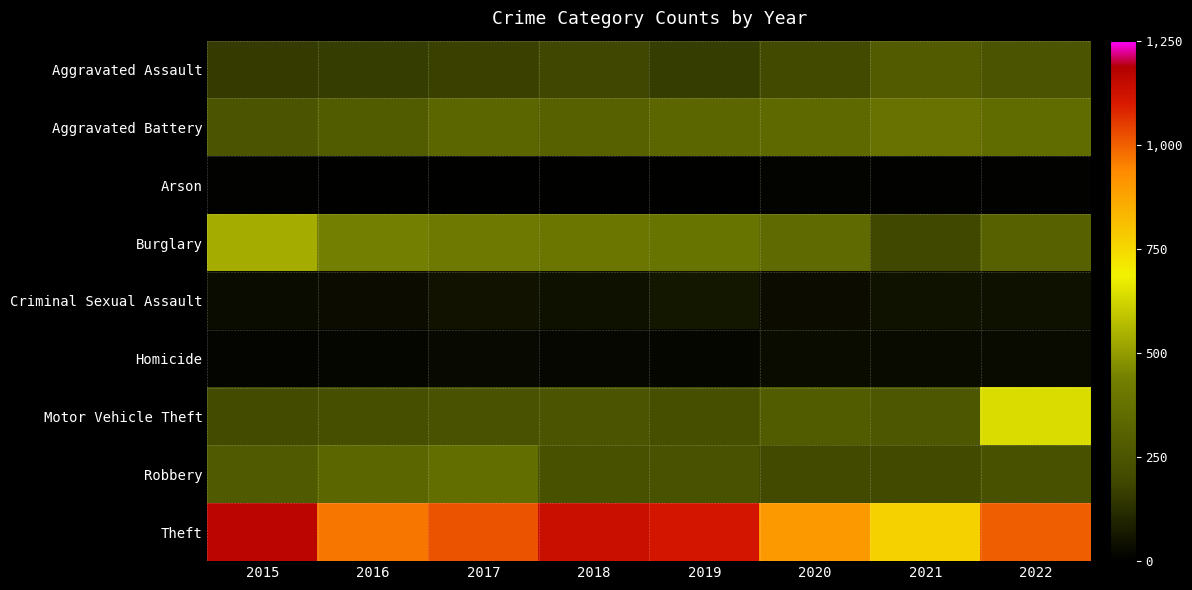

How many distinct data groups are displayed?

9